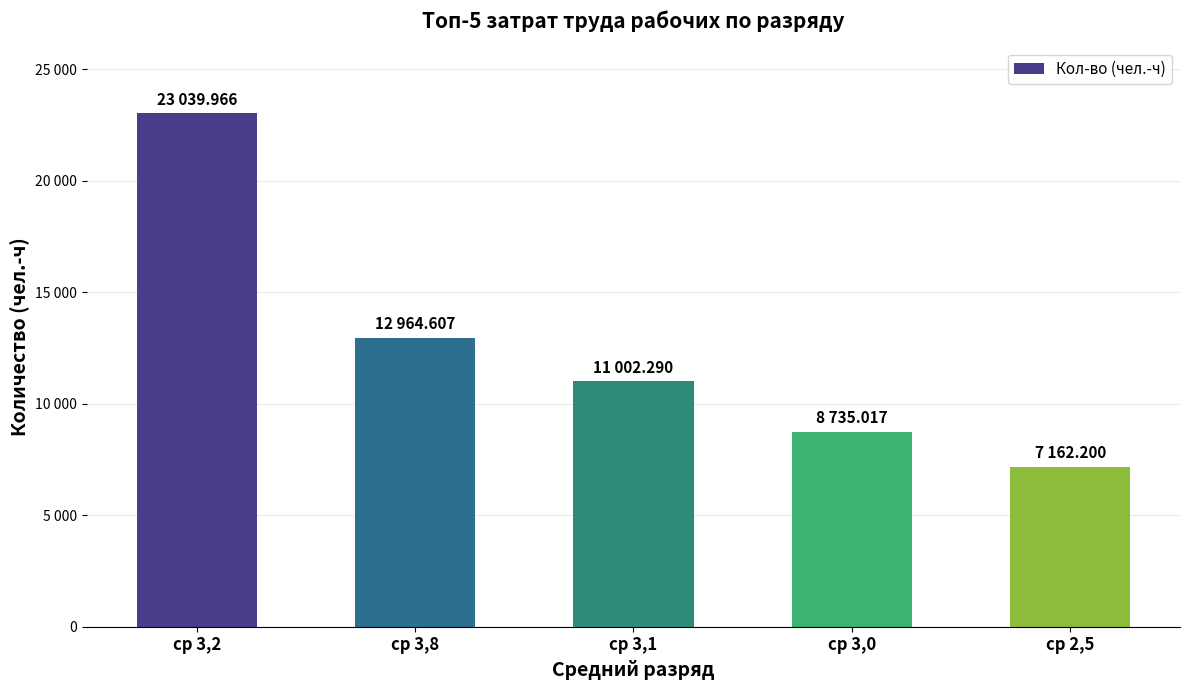

What value does the data have at ср 2,5?

7162.2